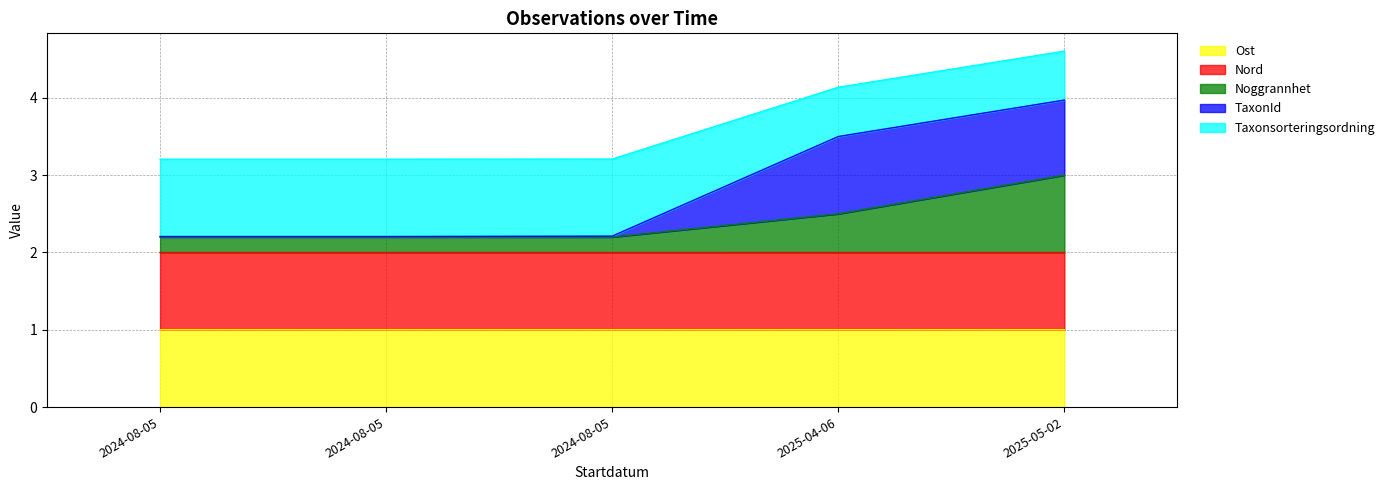

True or false: Taxonsorteringsordning and Noggrannhet intersect in this chart.

False